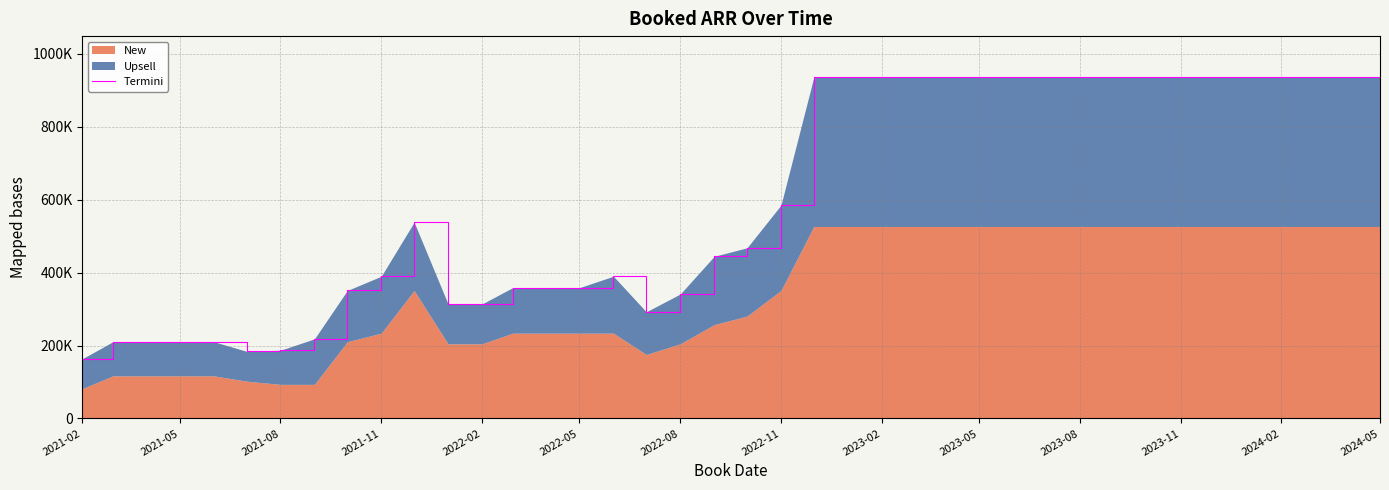

Reading left to right, extract all data points from this chart.

163800	210600	210600	210600	210600	184275	187200	218400	351000	390000	538200	313950	313950	358800	358800	358800	390000	292500	341250	444600	468000	585000	936000	936000	936000	936000	936000	936000	936000	936000	936000	936000	936000	936000	936000	936000	936000	936000	936000	936000